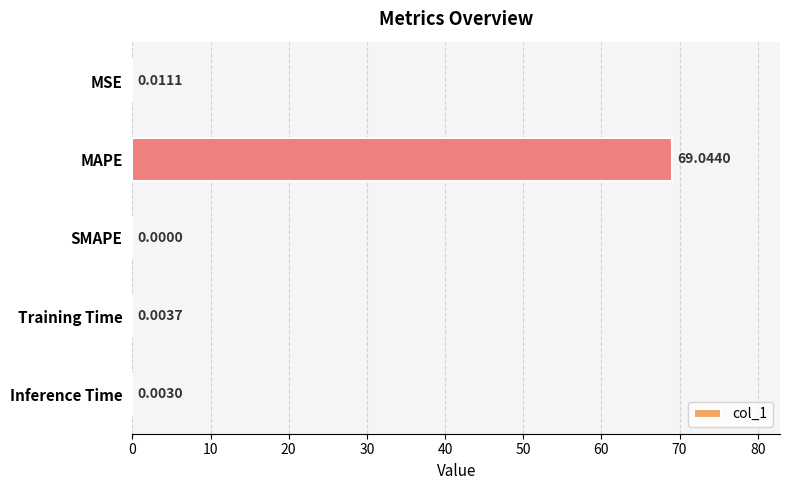

Which category has the highest value across all series?

MAPE